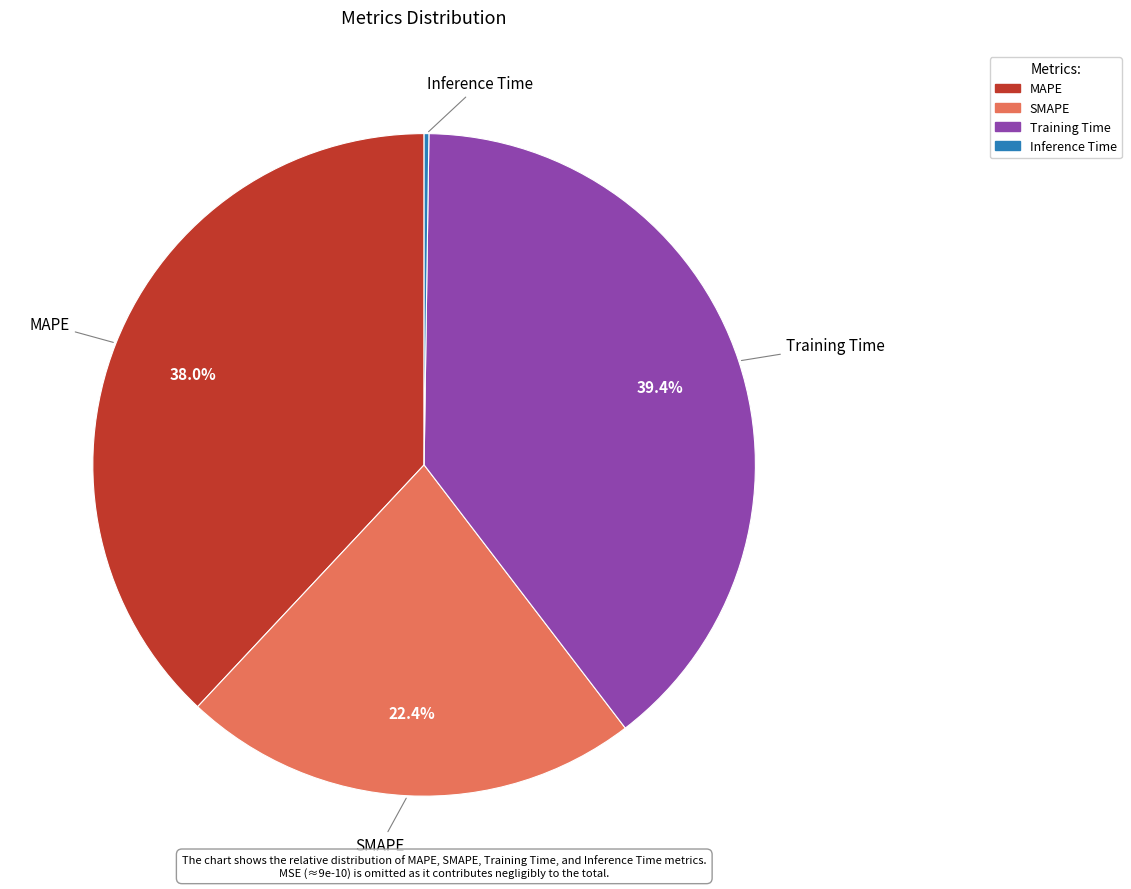

Is there any slice that represents more than half of the pie?

No